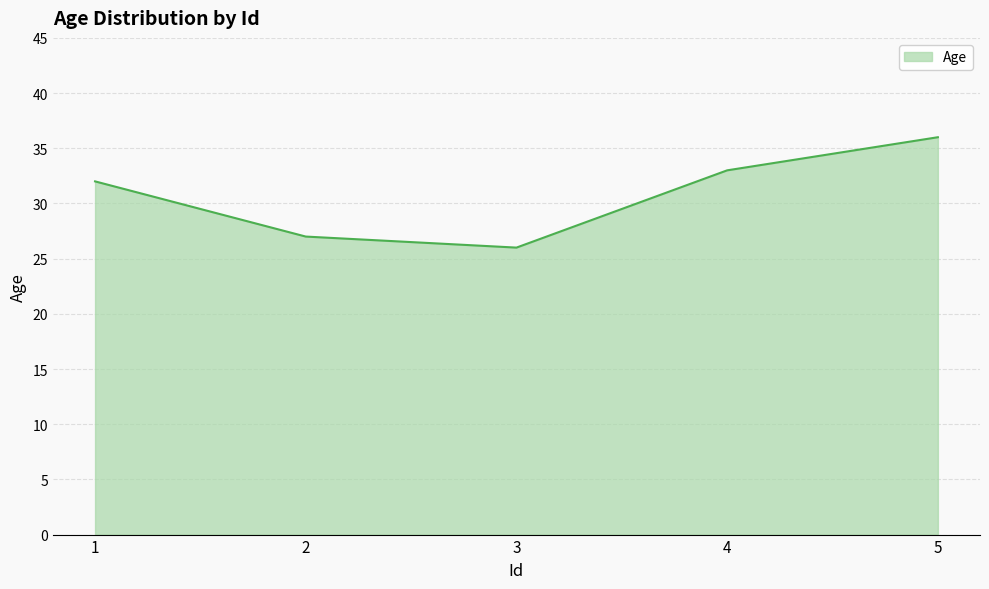

What is the change in value from 3 to 5?

+10